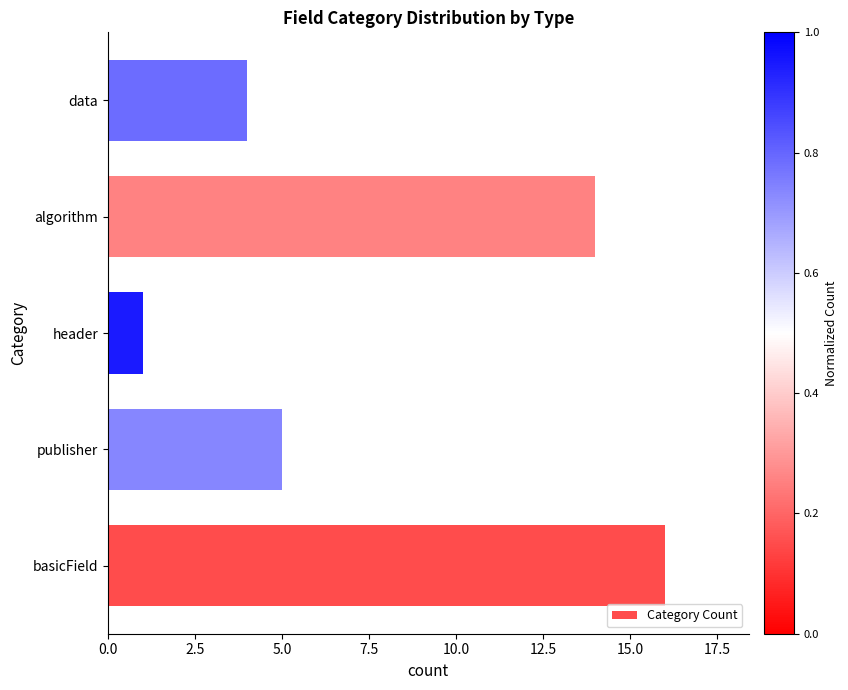

What is the change in value from header to algorithm?

+13